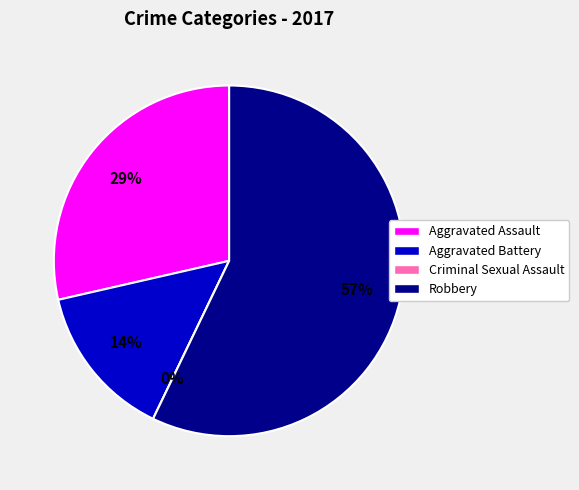

True or false: Aggravated Assault accounts for 29% of the total.

True